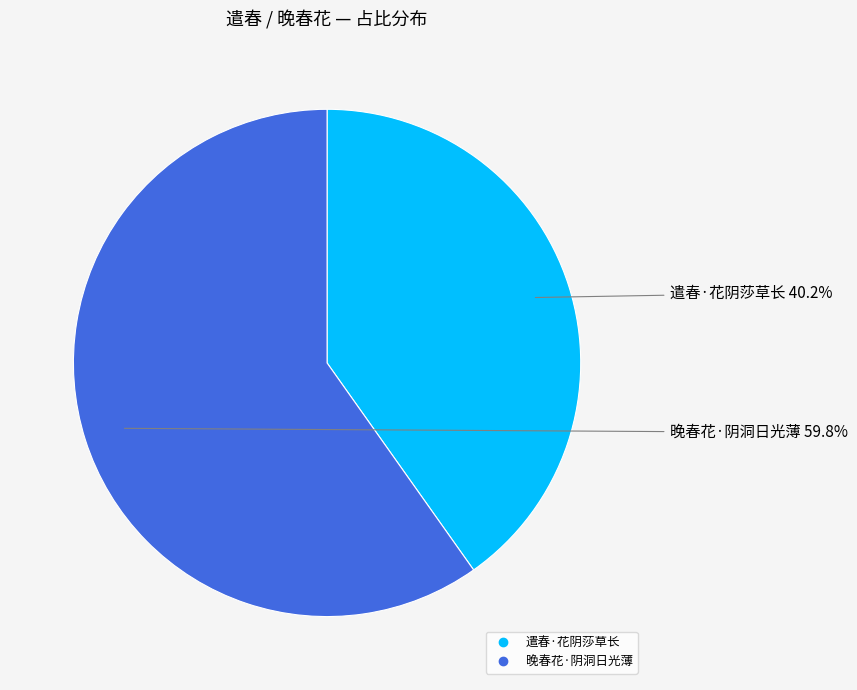

Which has a higher value, 遣春·花阴莎草长 or 晚春花·阴洞日光薄?

晚春花·阴洞日光薄